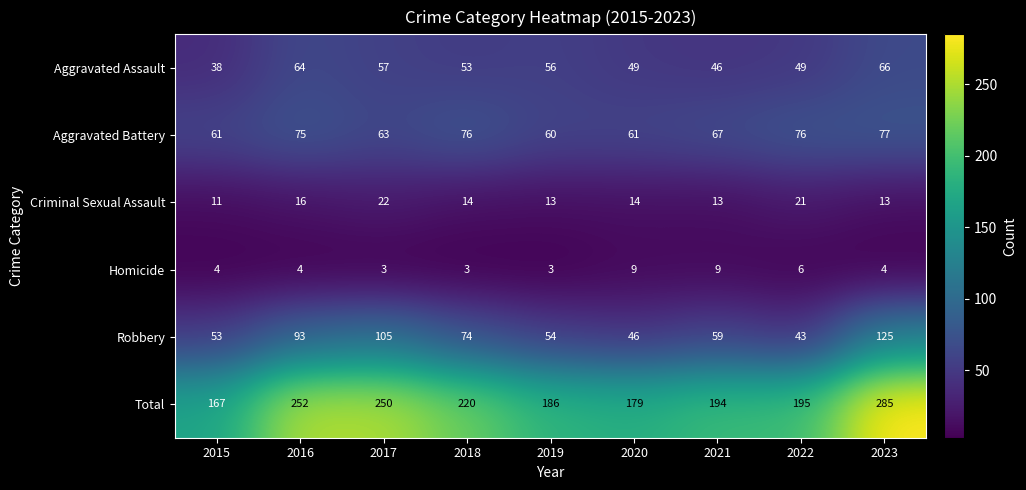

The value of Aggravated Assault at 2023 is 15. True or false?

False